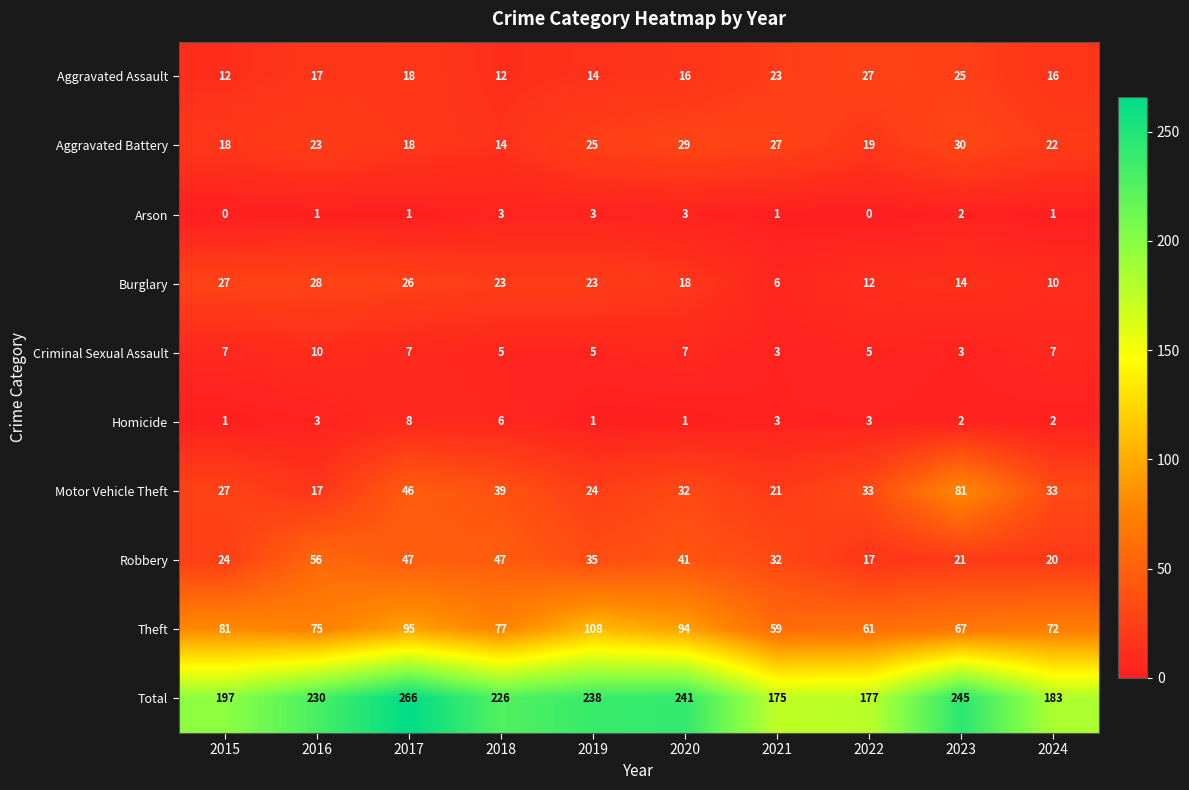

Which series has the widest spread of values?

Total